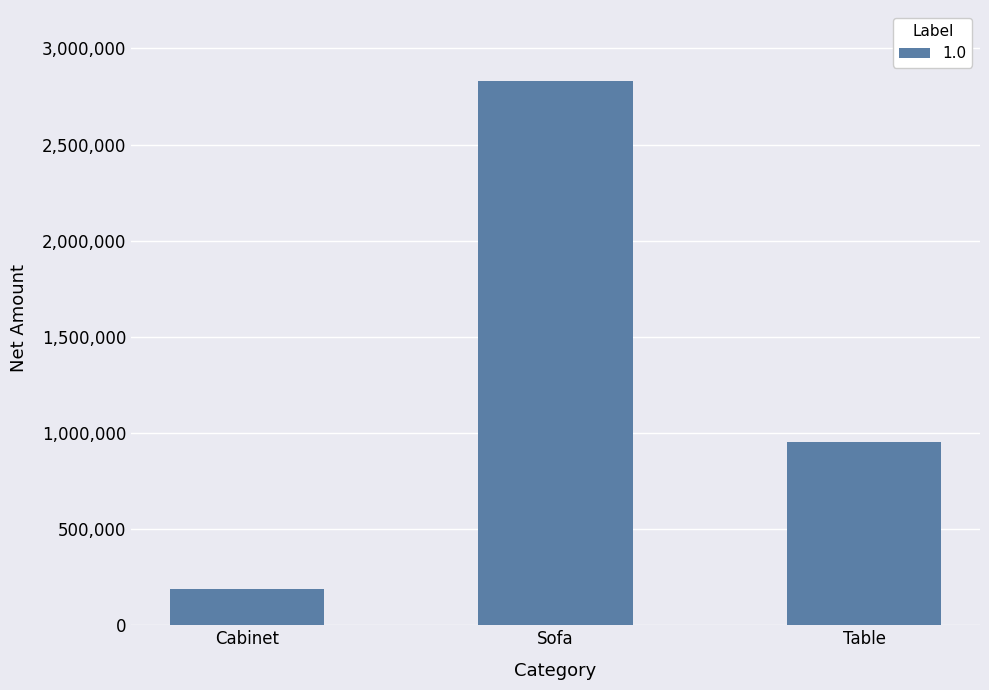

Read the value at Cabinet.

187457.2